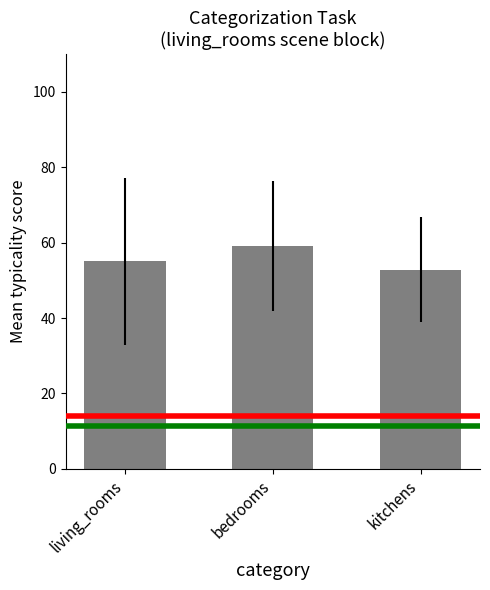

Are the bars horizontal?

No